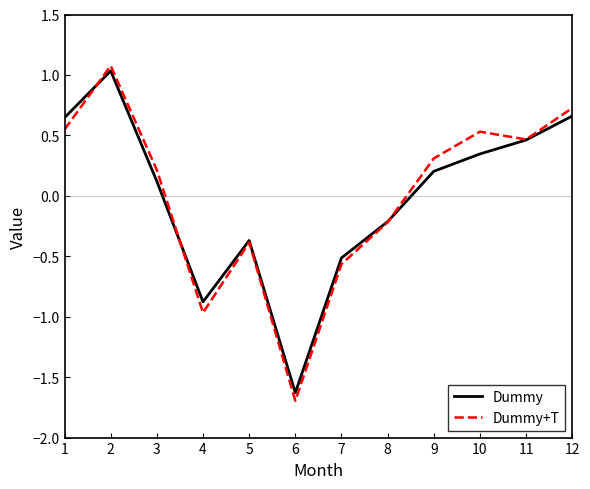

Rank the series by their maximum value, from lowest to highest.

Dummy, Dummy+T